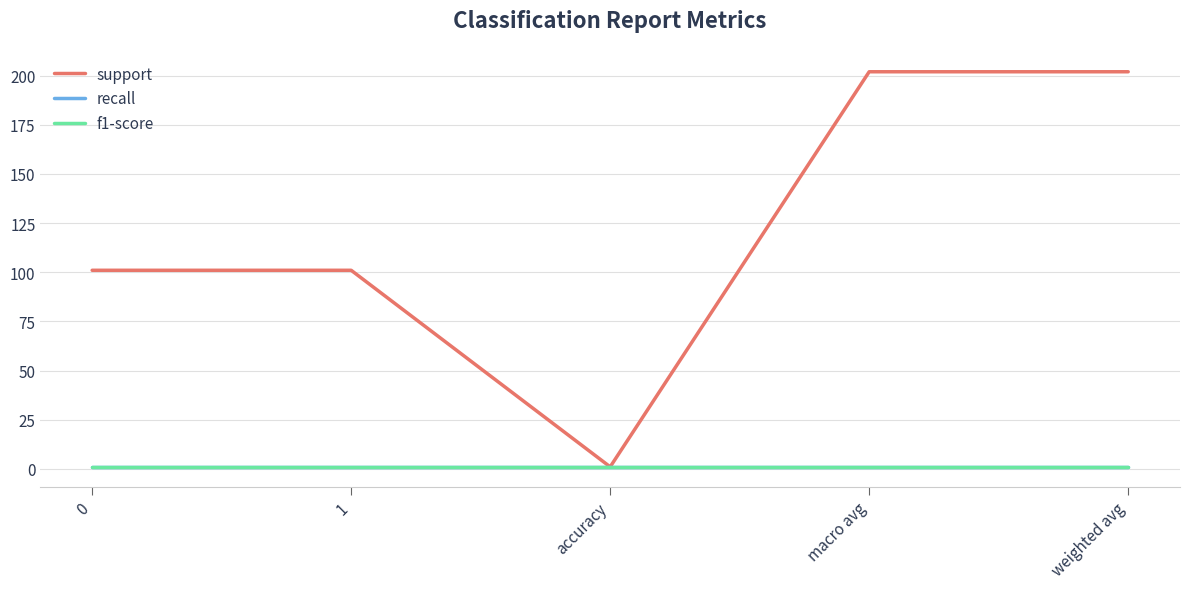

Does the chart display data point markers on the line(s)?

No